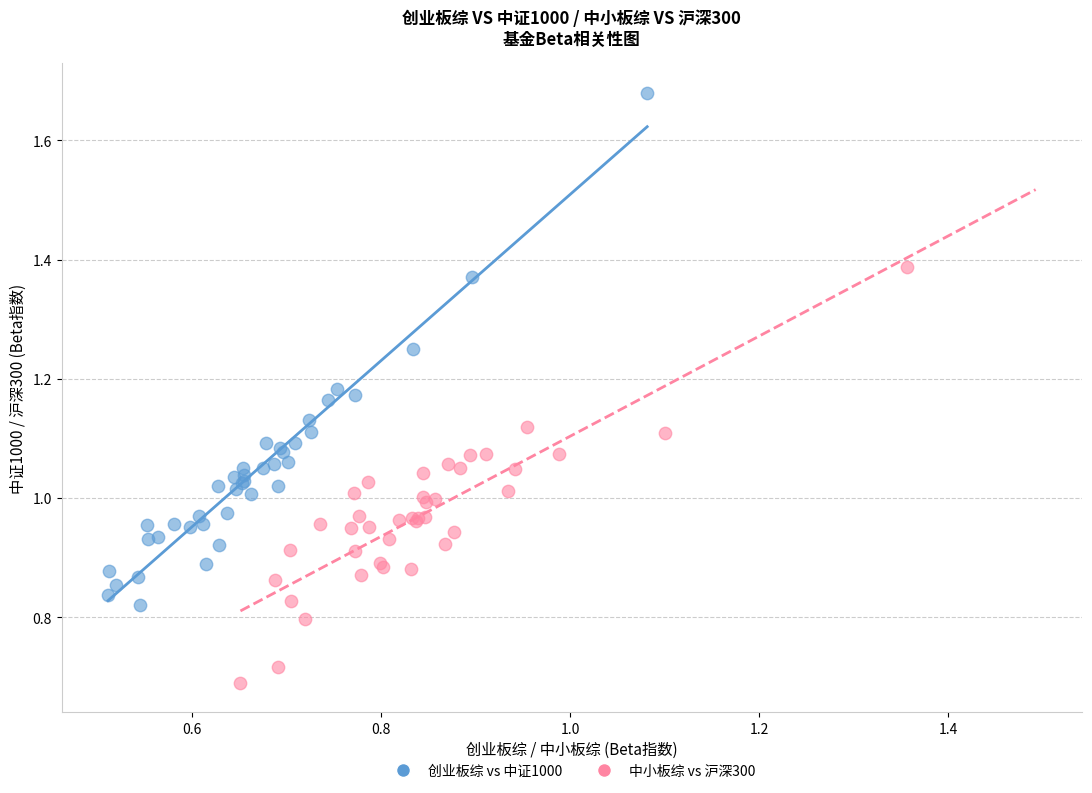

Which series reaches the maximum Y coordinate?

创业板综 vs 中证1000